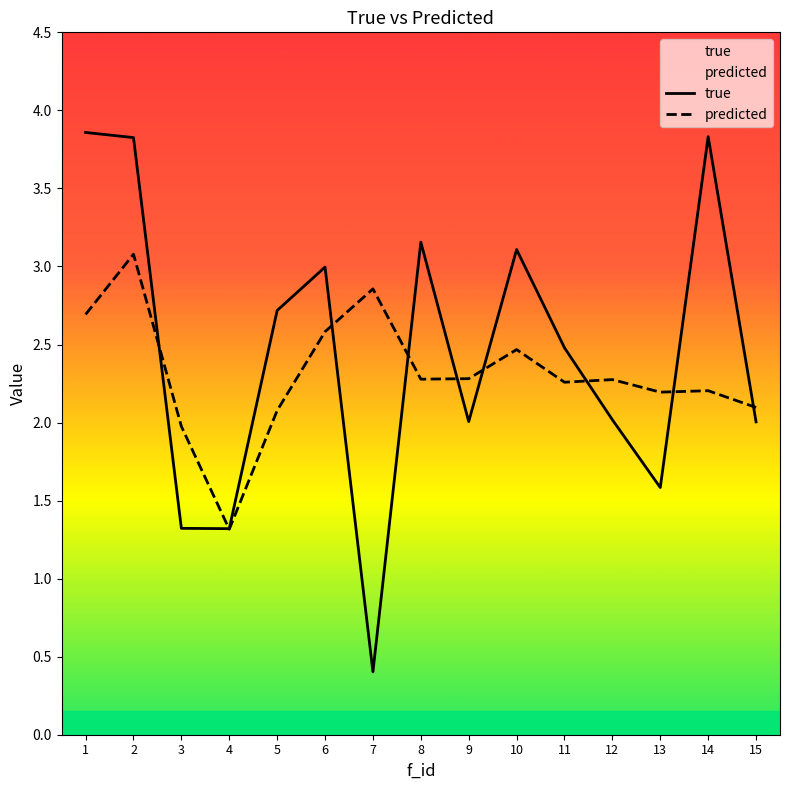

At which label is predicted closest to 2?

3